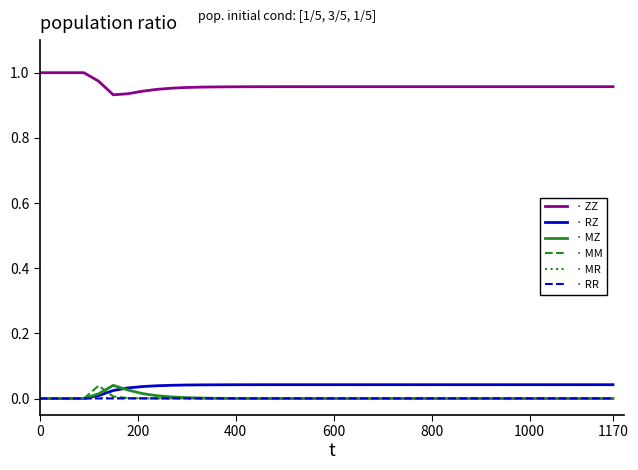

How many lines are shown in the chart?

6